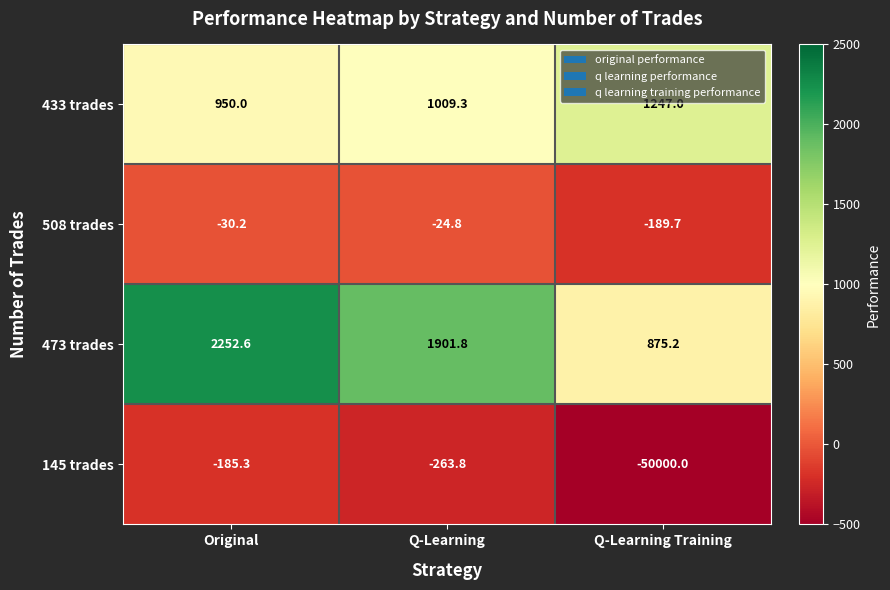

What is the total value across all series at Q-Learning?

2622.5